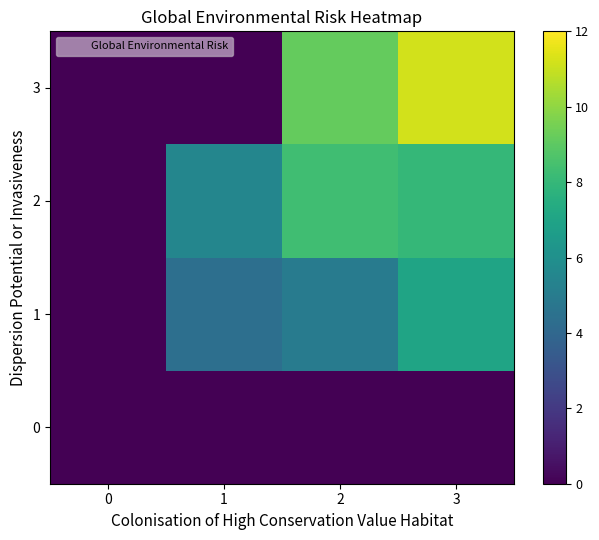

Reading right to left, list all the values displayed in this chart.

0: 3=0.0	2=0.0	1=0.0	0=0.0
1: 3=7.0	2=5.0	1=4.4	0=0.0
2: 3=8.0	2=8.3	1=5.5	0=0.0
3: 3=11.2	2=9.2	1=0.0	0=0.0